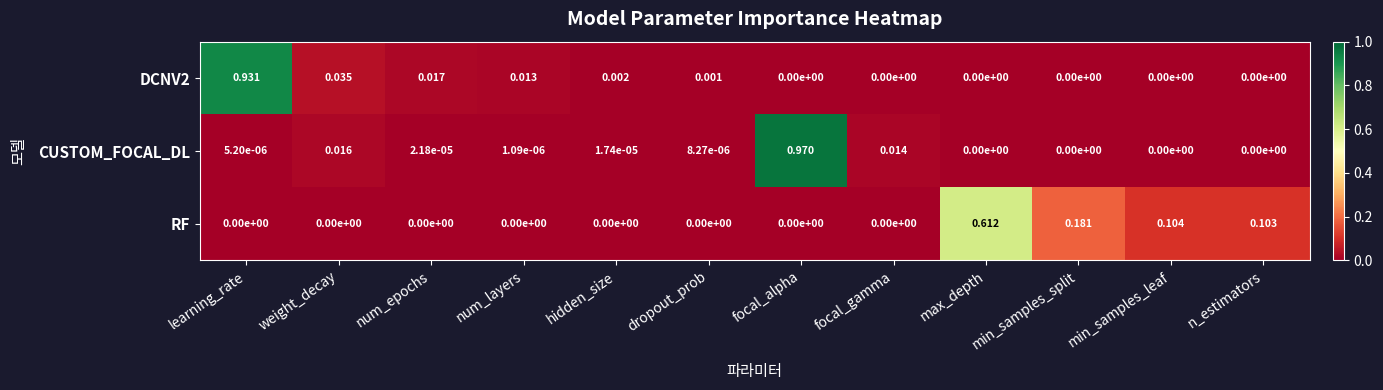

At which label does DCNV2 reach its peak?

learning_rate